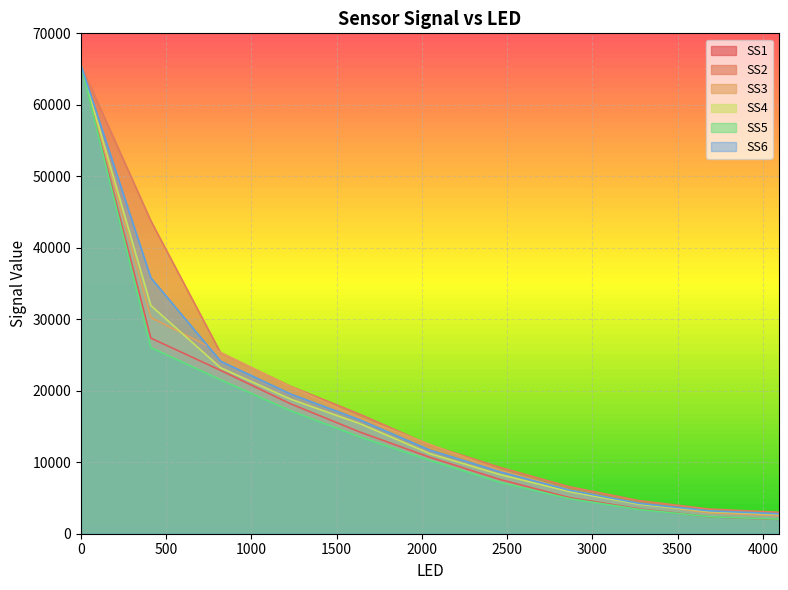

True or false: SS2 and SS5 intersect in this chart.

False